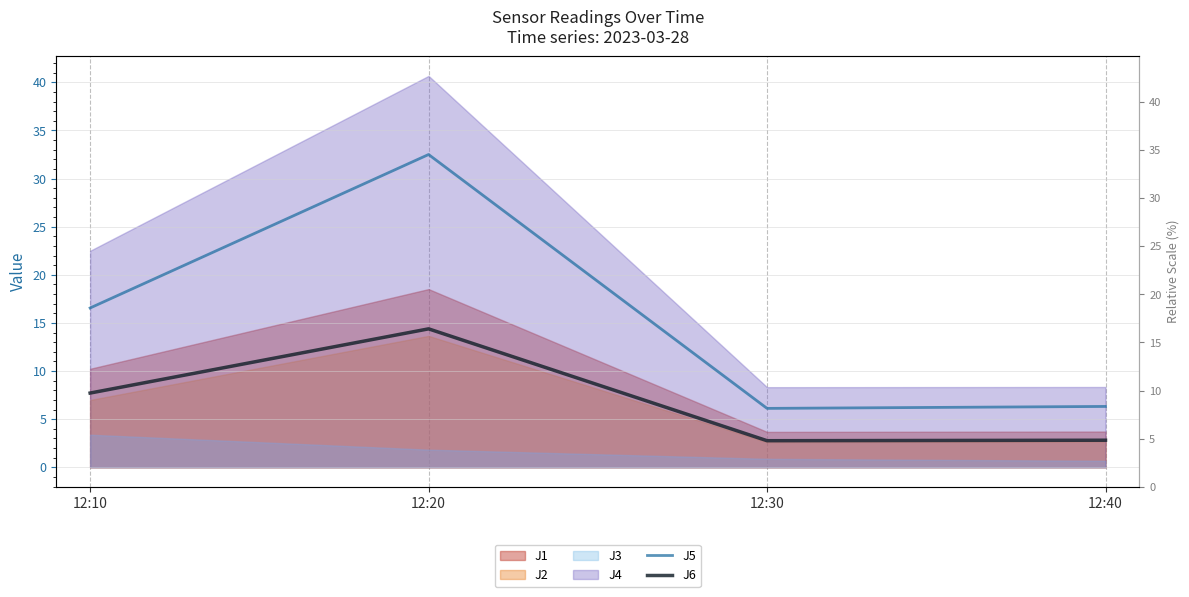

True or false: J6 and J5 intersect in this chart.

False